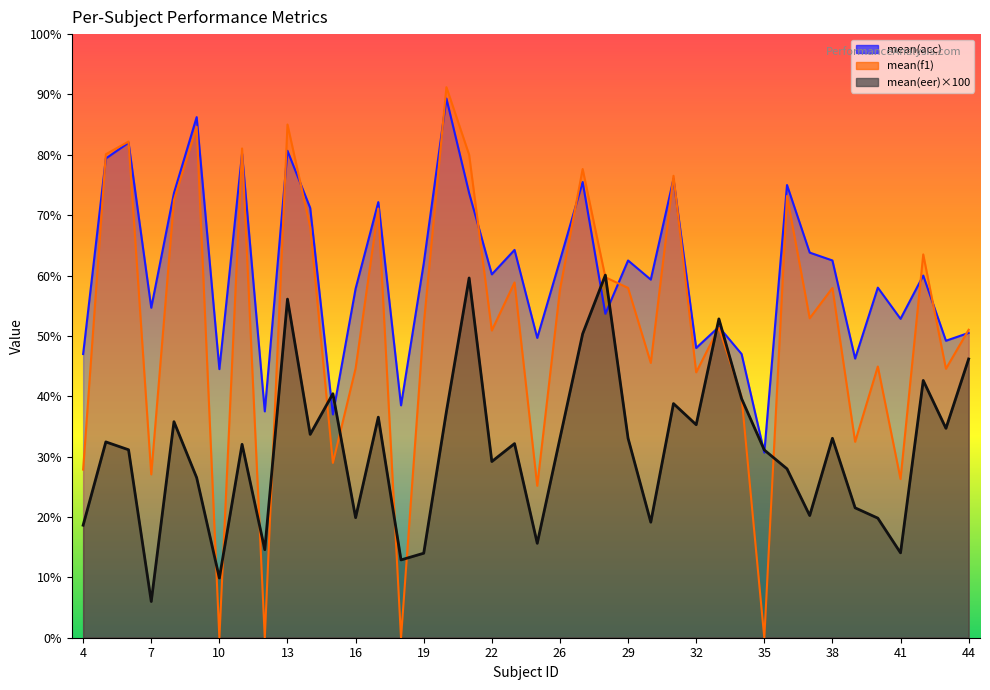

Which label corresponds to the smallest value in the chart?

10